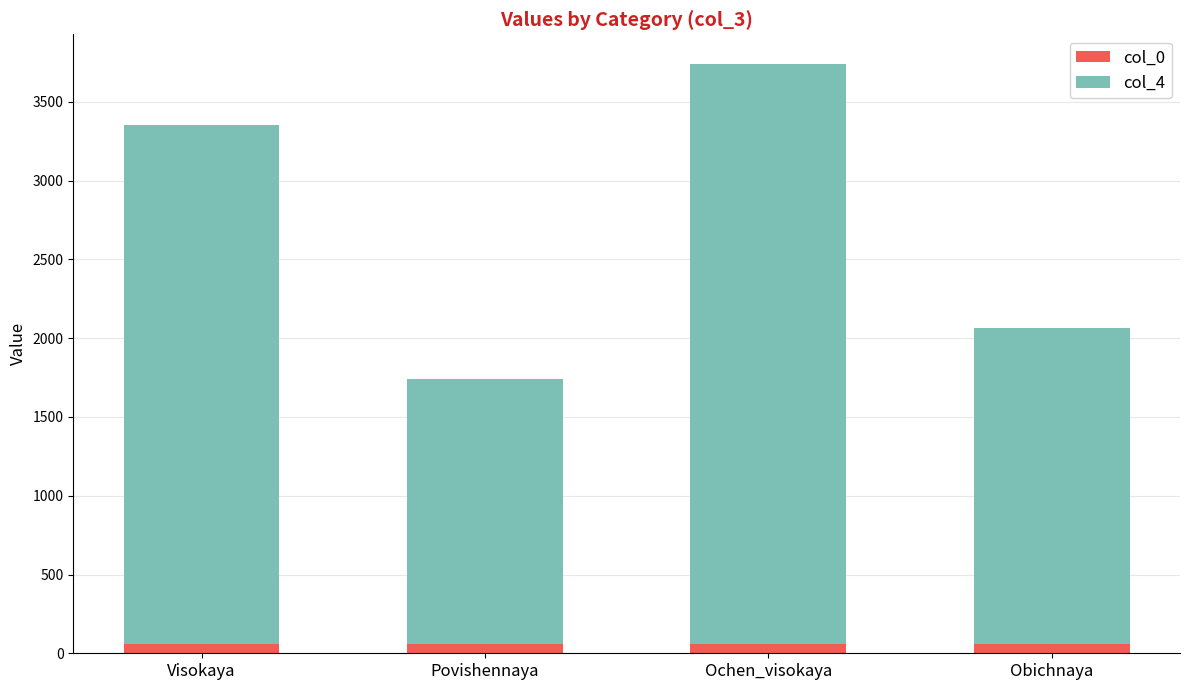

At which category is the sum across all series the highest?

Ochen_visokaya